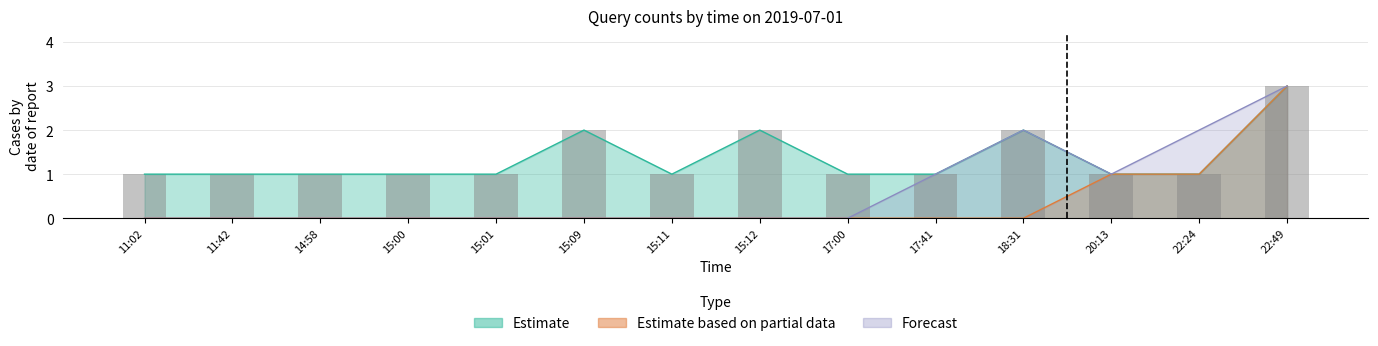

At 17:00, list the series in order from largest to smallest.

Estimate, Estimate based on partial data, Forecast